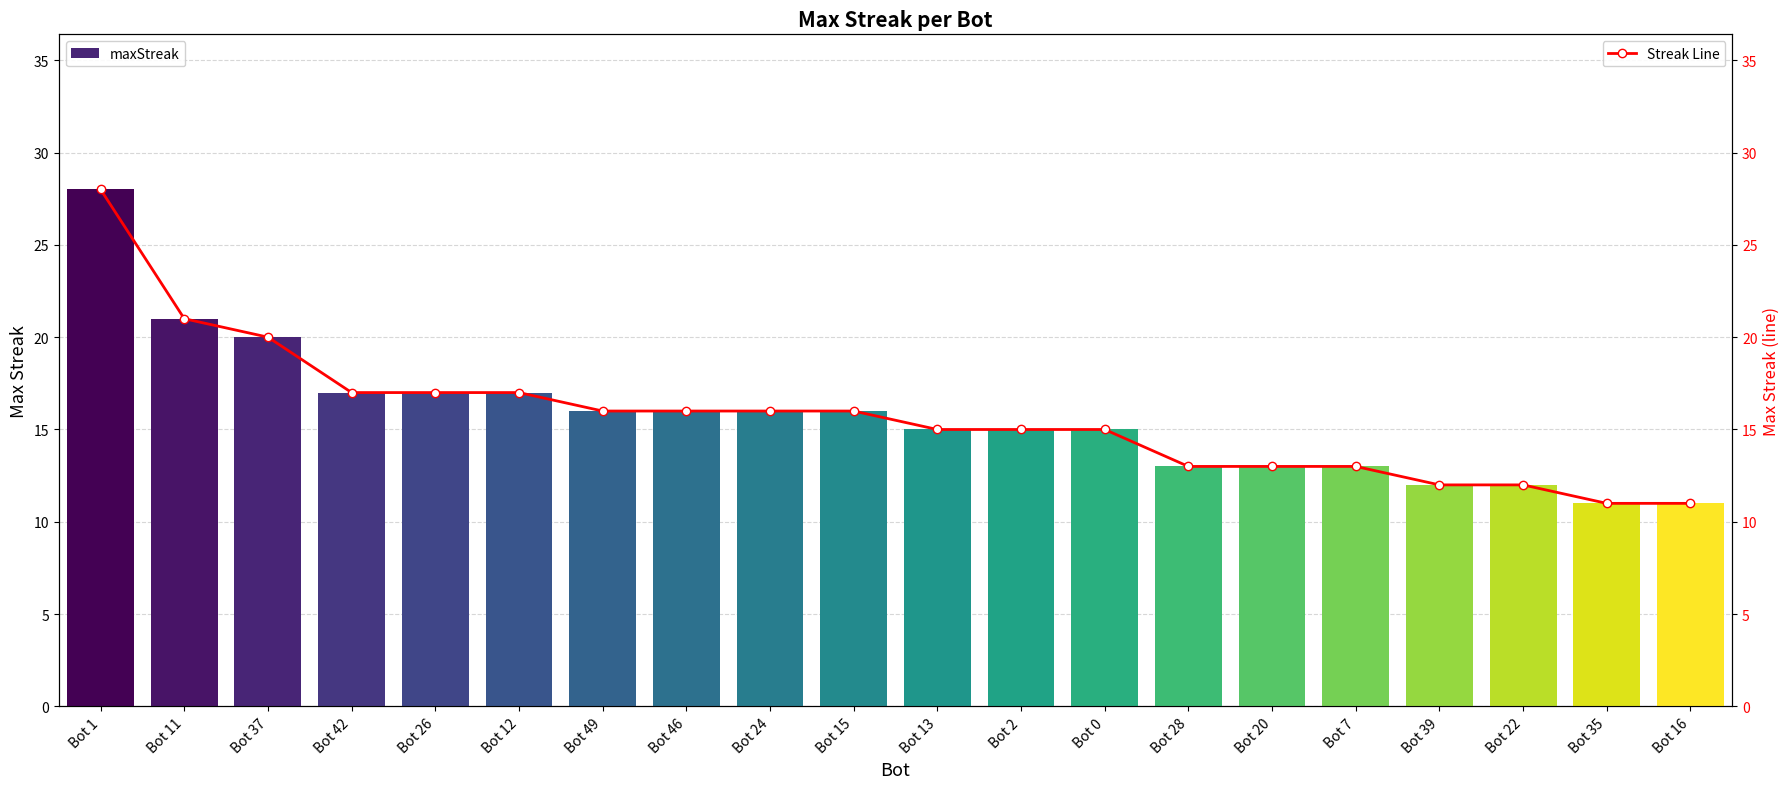

What is the difference between the maxStreak values at Bot 42 and Bot 37?

3